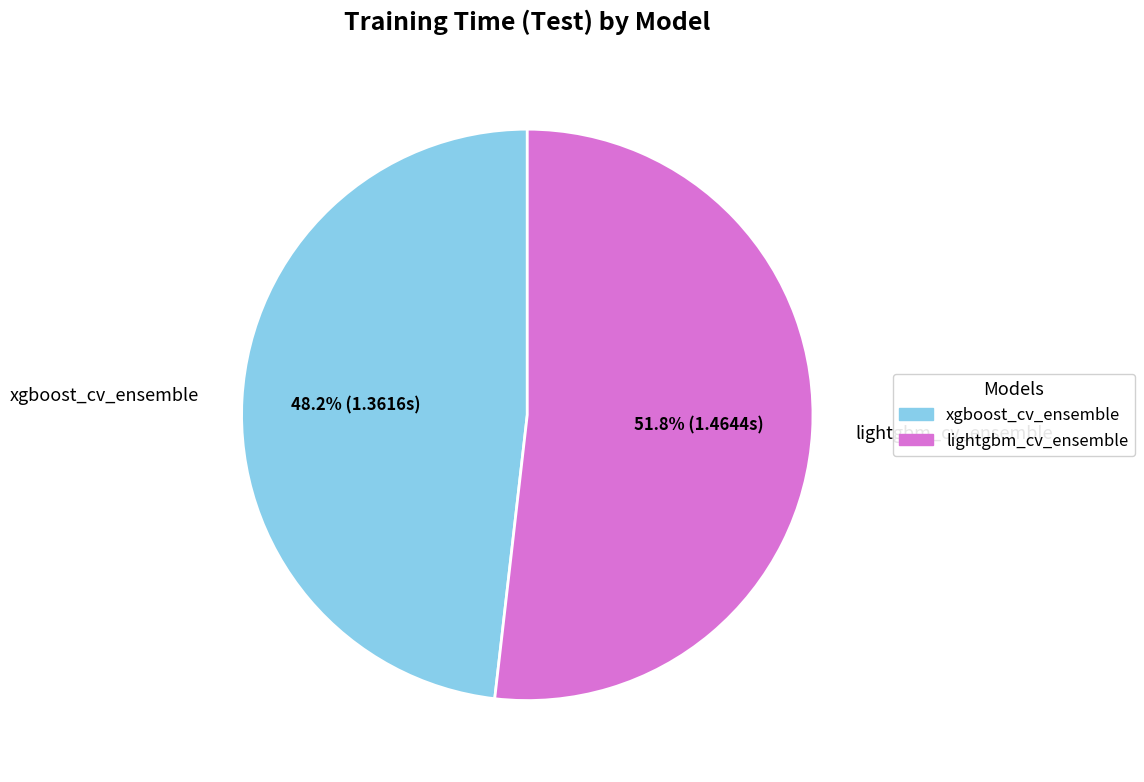

What is the largest slice in the pie chart?

lightgbm_cv_ensemble